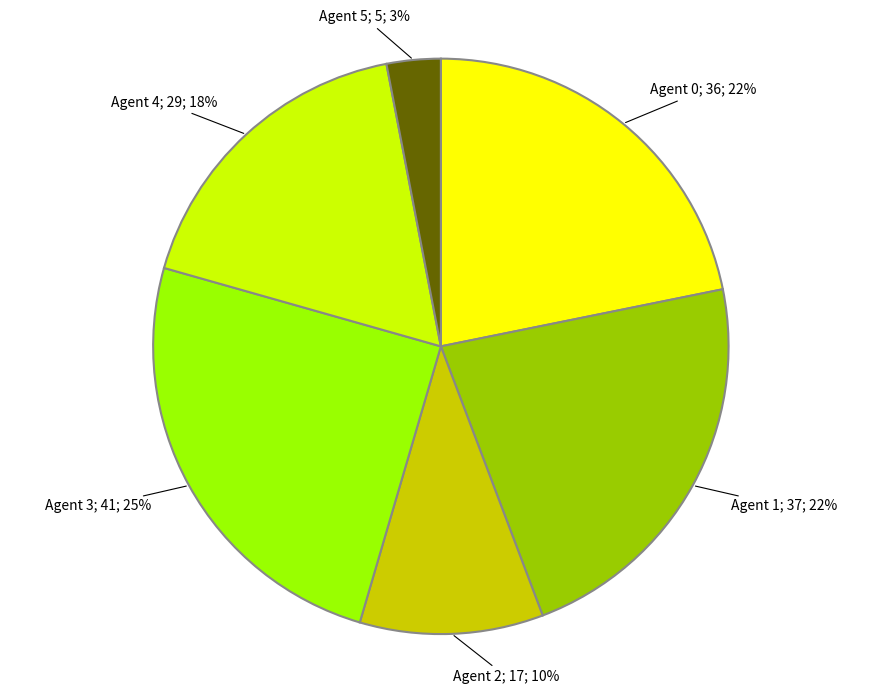

Is there a majority slice in this chart?

No